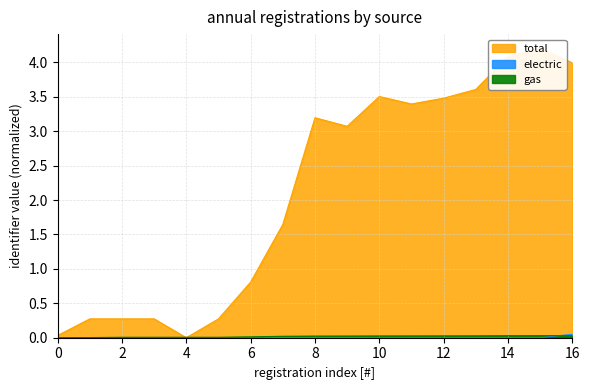

True or false: total has more than 2 points higher than both neighbors.

True